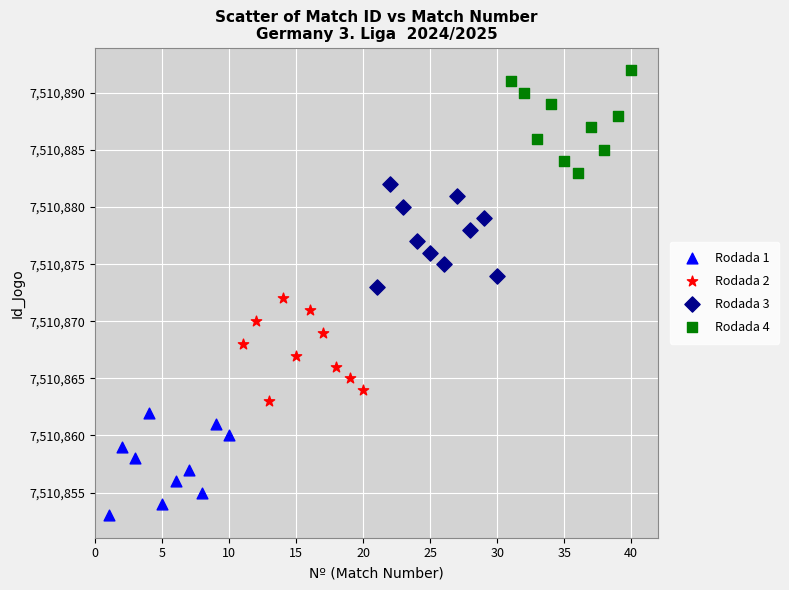

Which series contains the lowest Y value?

Rodada 1